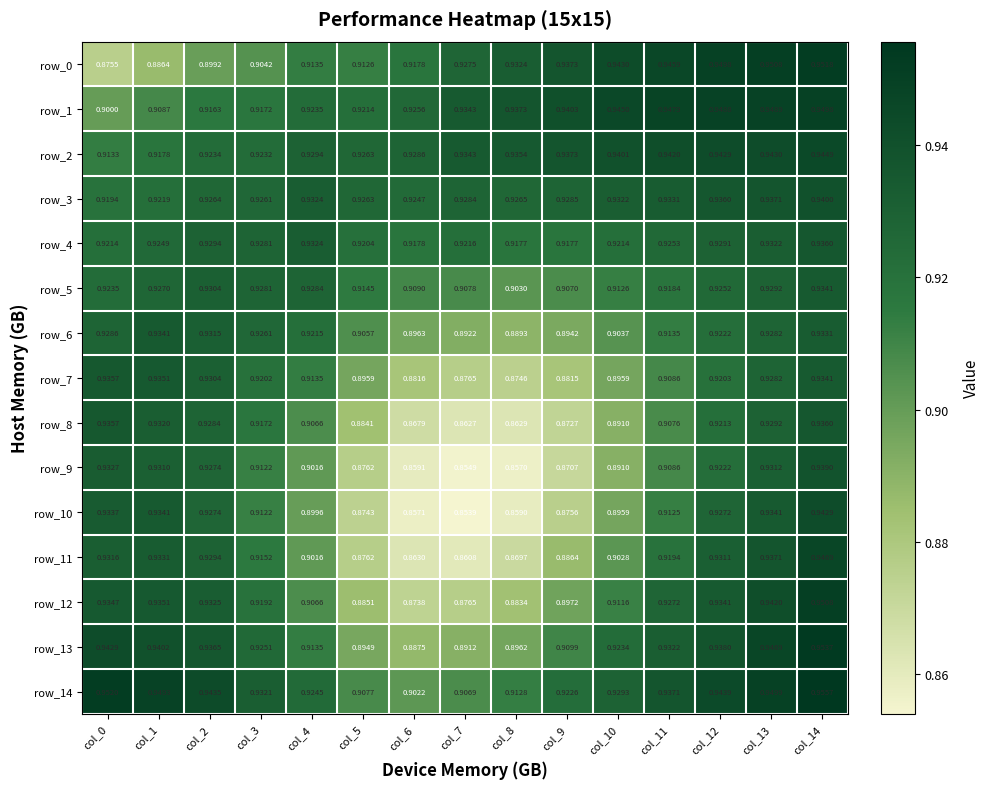

Which category has the lowest value across all series?

col_7